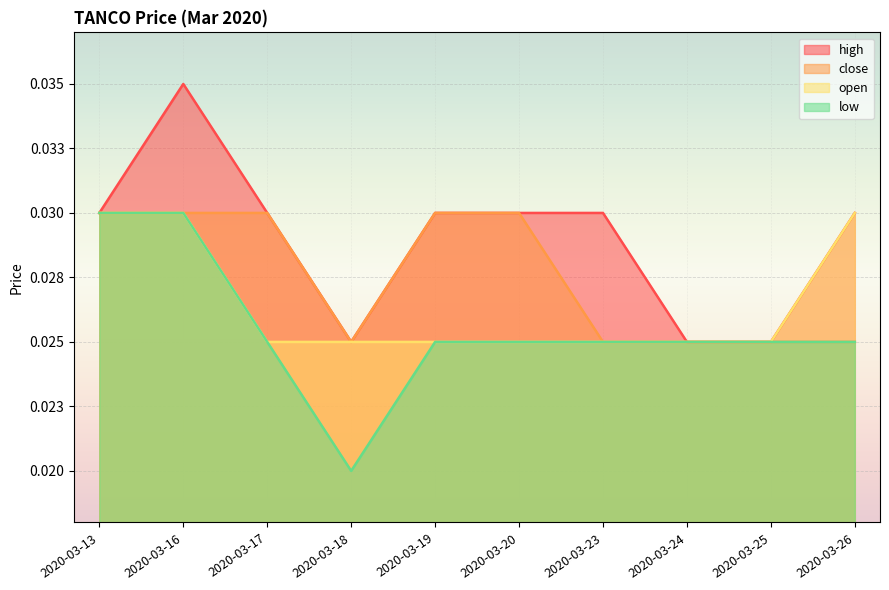

List the labels in order of high value, largest first.

2020-03-16, 2020-03-13, 2020-03-17, 2020-03-19, 2020-03-20, 2020-03-23, 2020-03-26, 2020-03-18, 2020-03-24, 2020-03-25